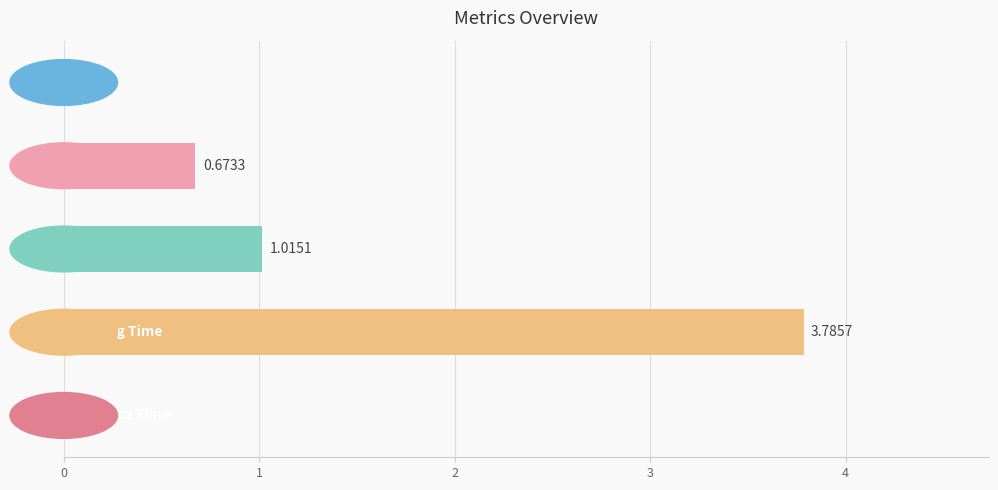

What is the sum of all values?

5.5